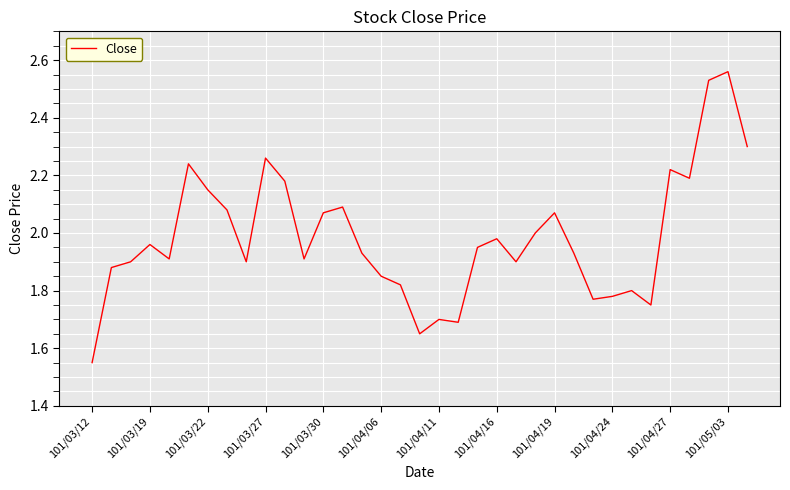

What is the difference between the maximum and minimum values?

1.0